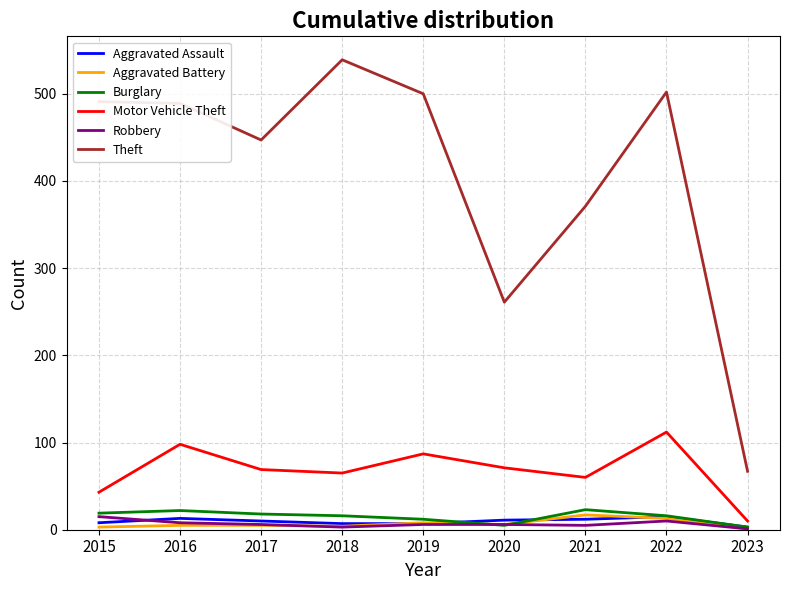

Is it true that Motor Vehicle Theft equals 71 at 2020?

True